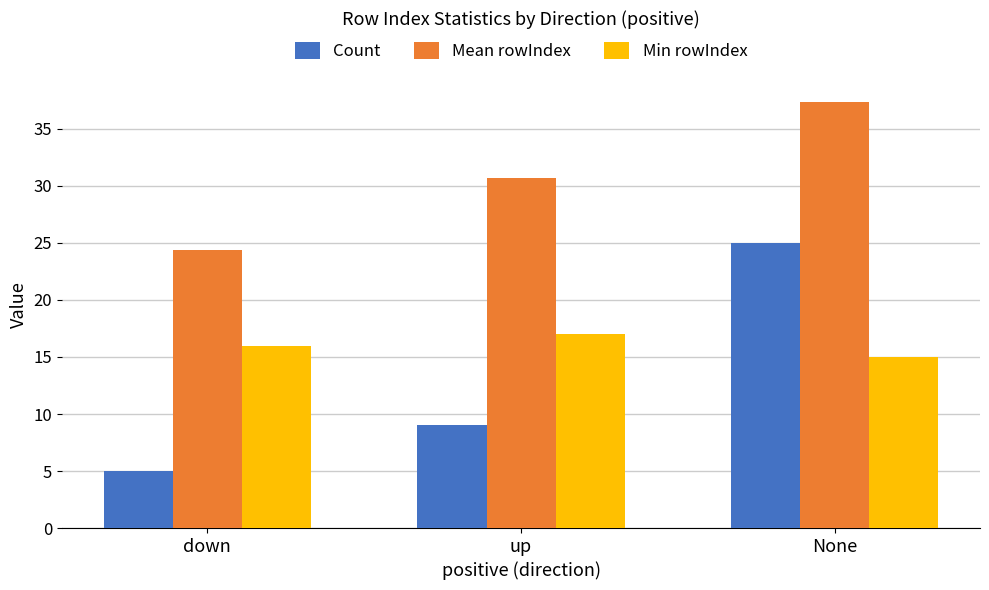

The value of Mean rowIndex at None is 22.4. True or false?

False